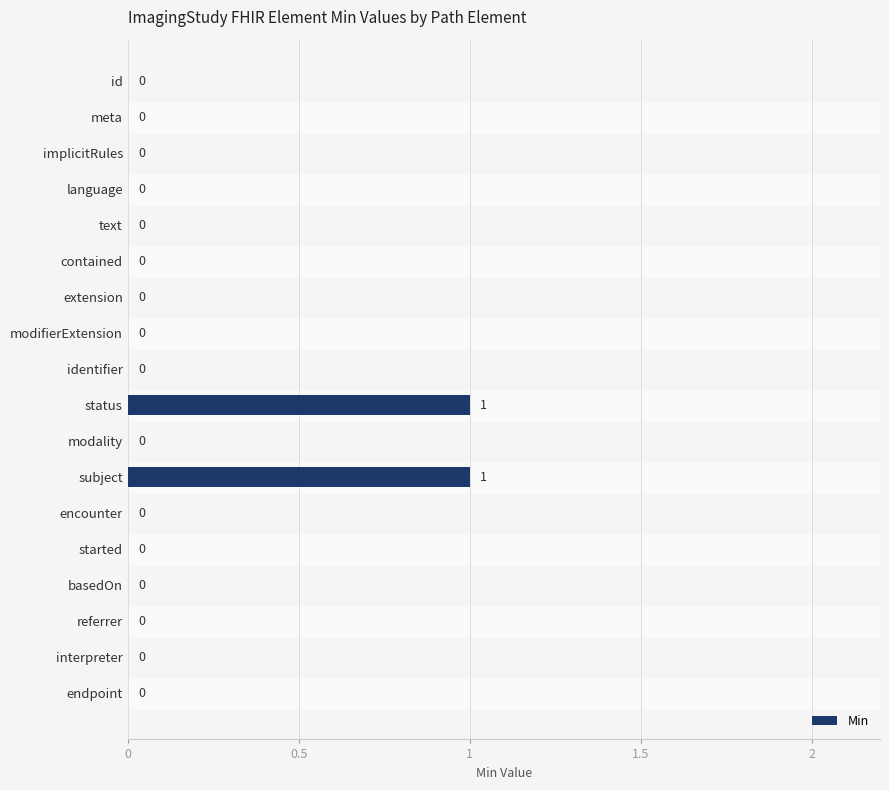

How many values are between 0 and 1?

18